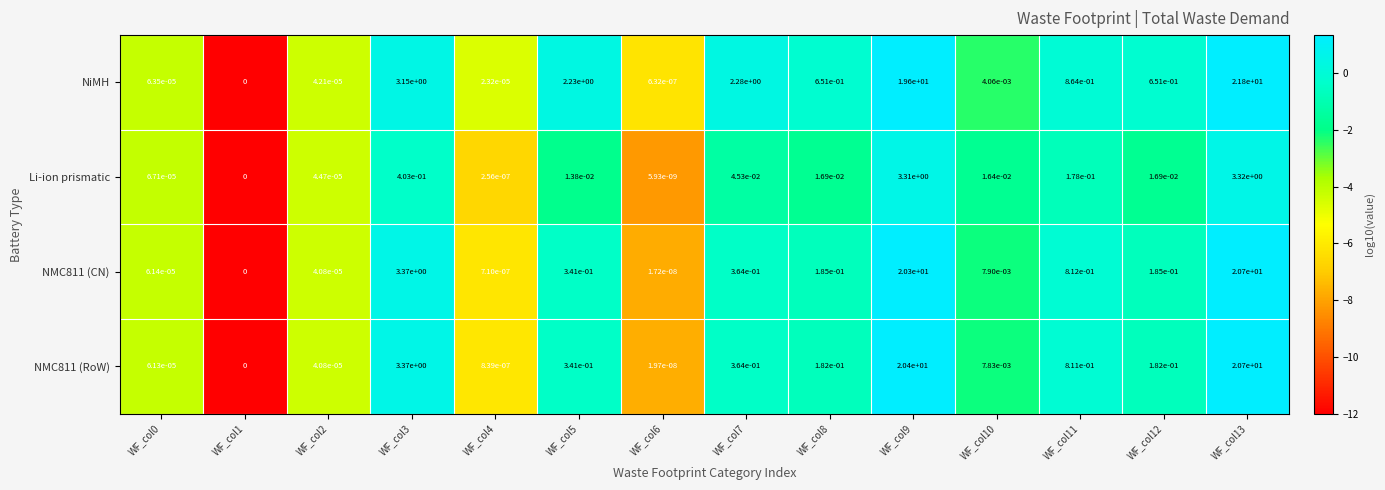

Is the value of Li-ion prismatic at WF_col1 greater than the value of NMC811 (CN) at WF_col10?

No